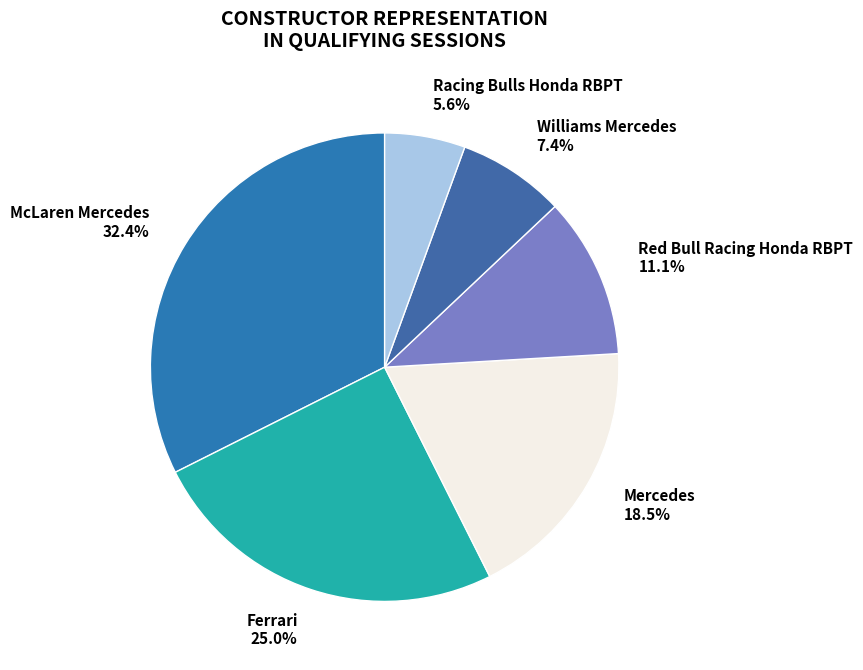

Is there a majority slice in this chart?

No